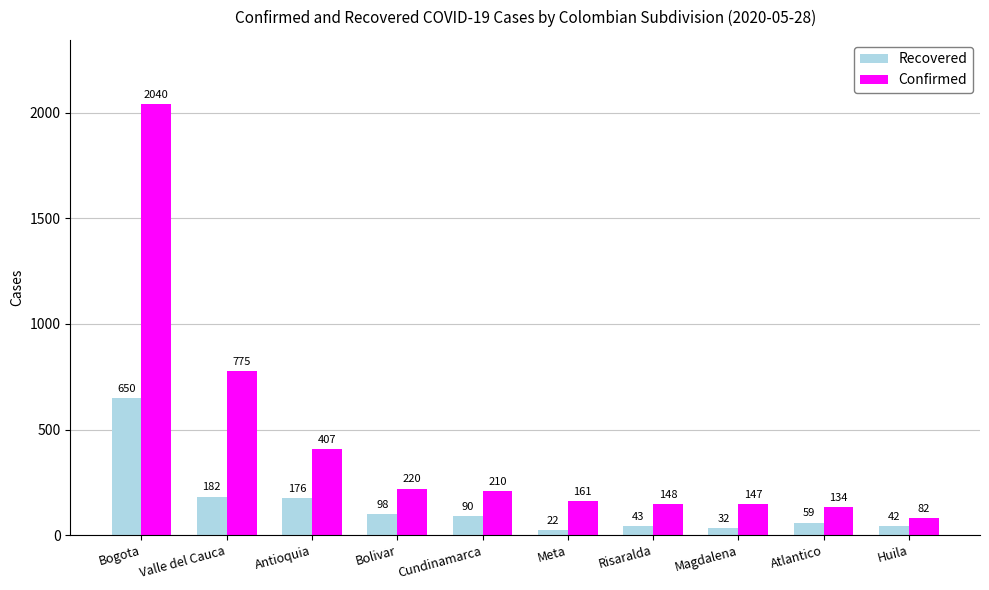

List the series in order of their overall mean, lowest first.

Recovered, Confirmed